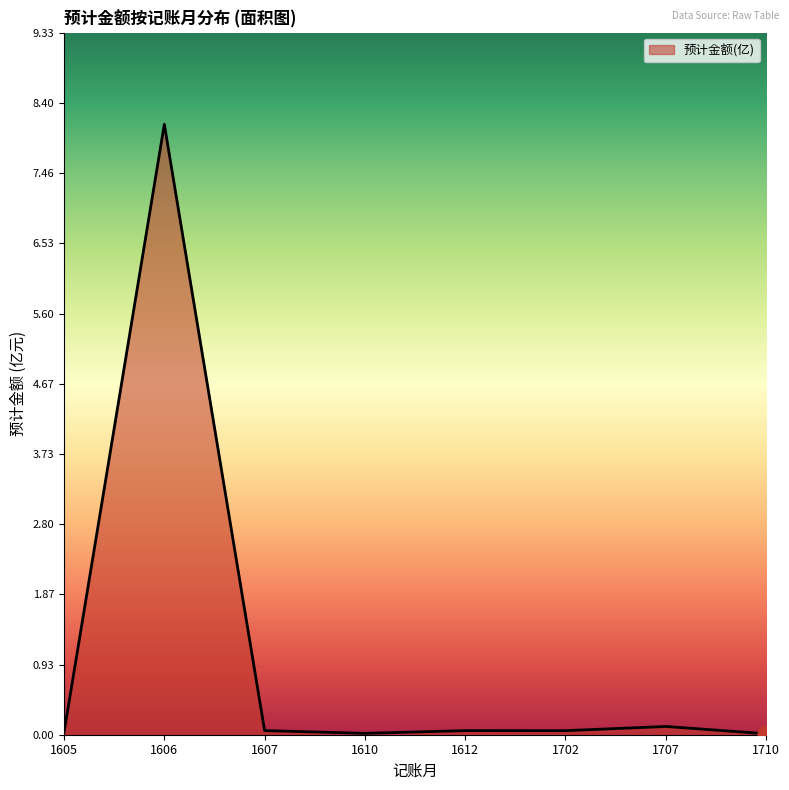

At which category does the data reach its first local peak?

1606